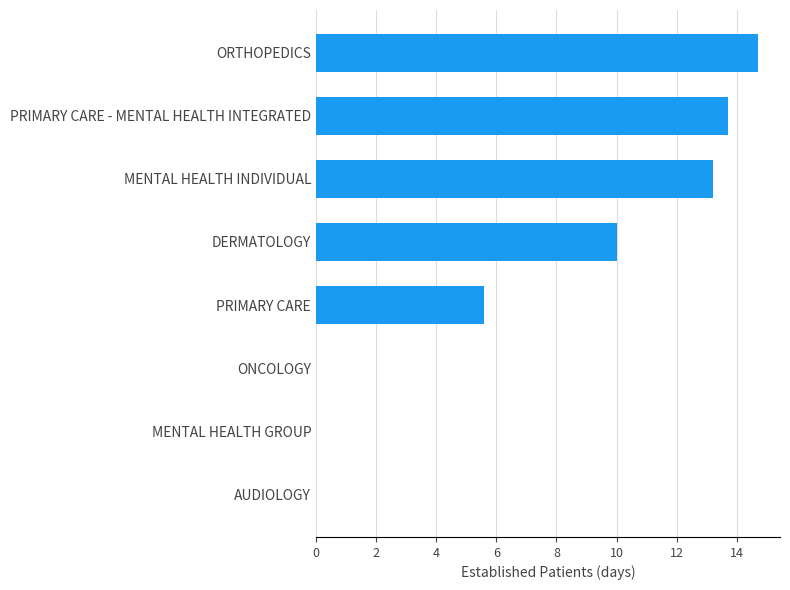

What is the ratio of the value at DERMATOLOGY to the value at PRIMARY CARE?

1.8